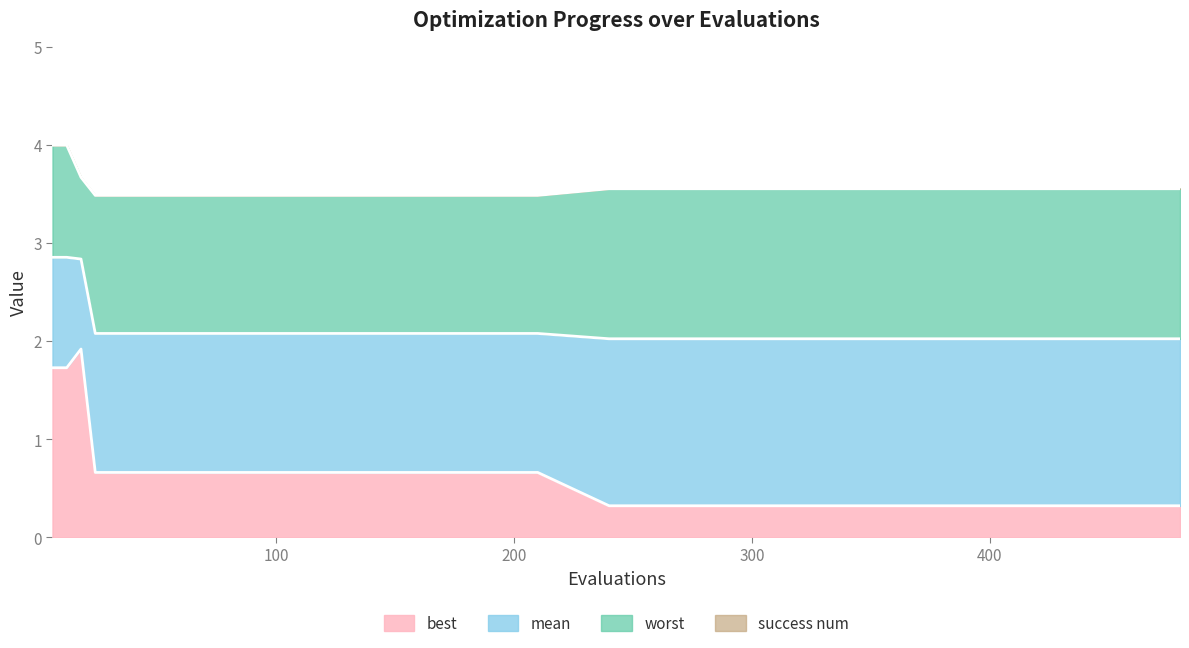

Reading right to left, extract all data points from this chart.

mean: 2.0	2.0	2.0	2.0	2.0	2.0	2.0	2.0	2.0	2.1	2.1	2.1	2.1	2.1	2.1	2.1	2.1	2.8	2.9	2.9
best: 0.3	0.3	0.3	0.3	0.3	0.3	0.3	0.3	0.3	0.7	0.7	0.7	0.7	0.7	0.7	0.7	0.7	1.9	1.7	1.7
worst: 3.6	3.6	3.6	3.6	3.6	3.6	3.6	3.6	3.6	3.5	3.5	3.5	3.5	3.5	3.5	3.5	3.5	3.7	4.0	4.0